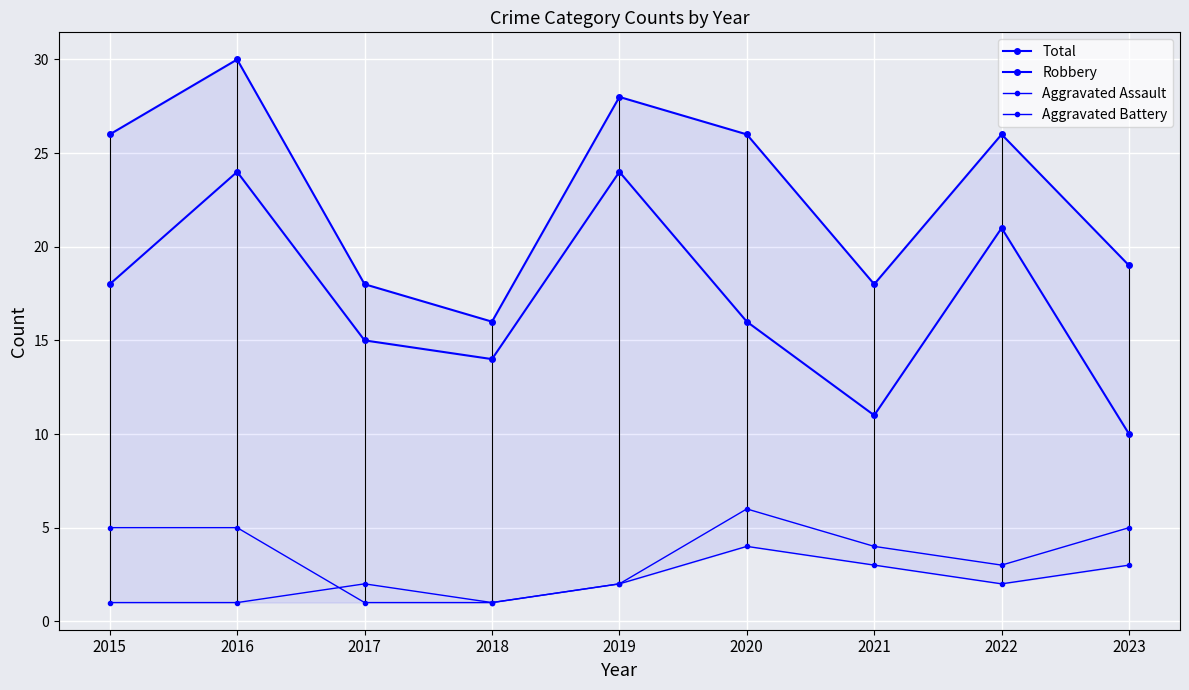

True or false: Aggravated Battery and Robbery cross at least once.

False